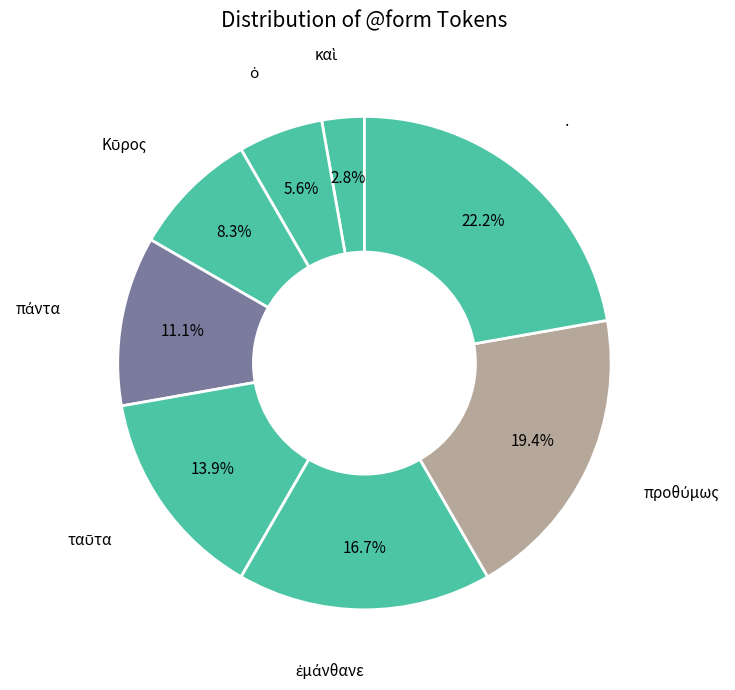

How many segments does this pie chart have?

8